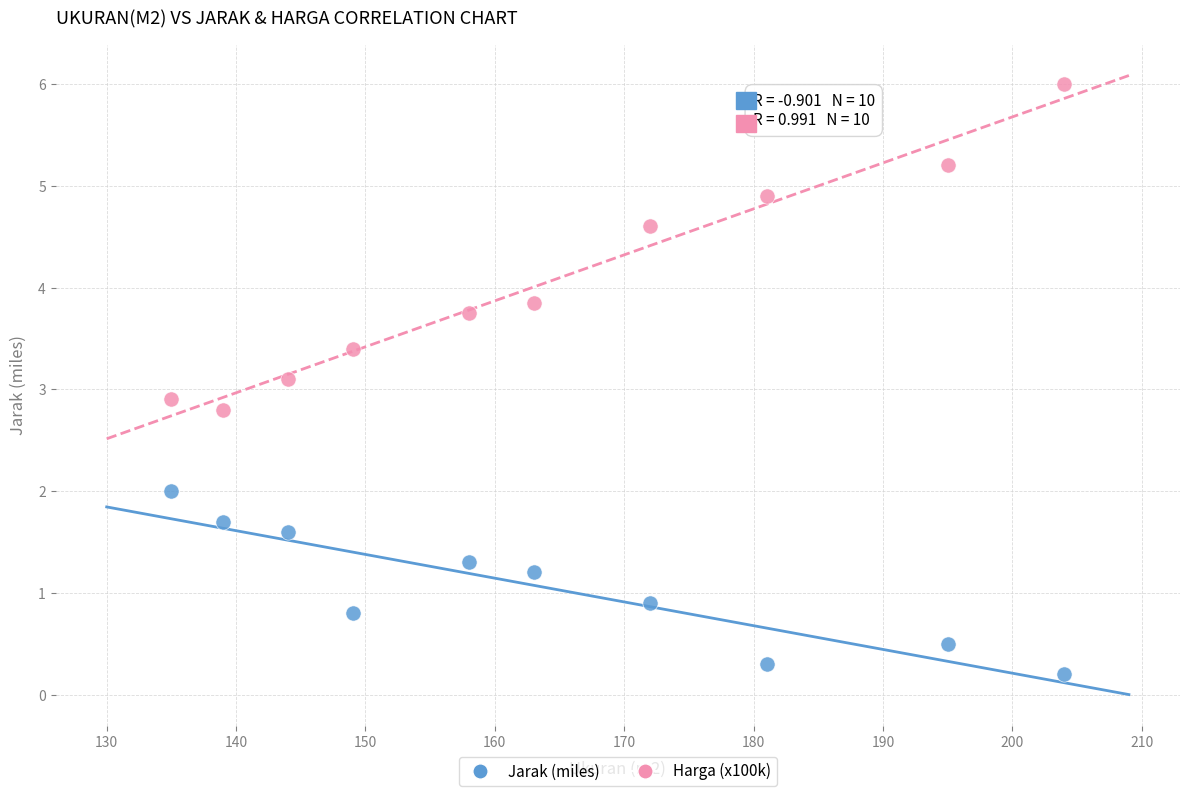

Which series has the largest Y range (max minus min)?

Harga (x100k)